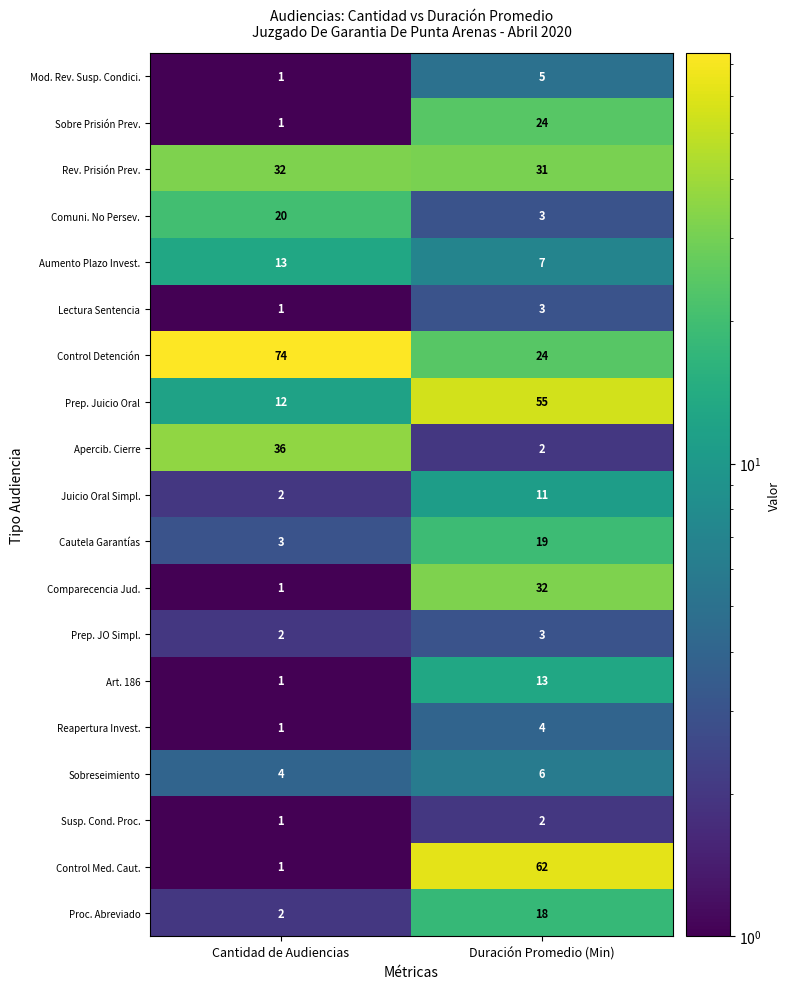

What is the average value of the Aumento Plazo Invest. series?

10